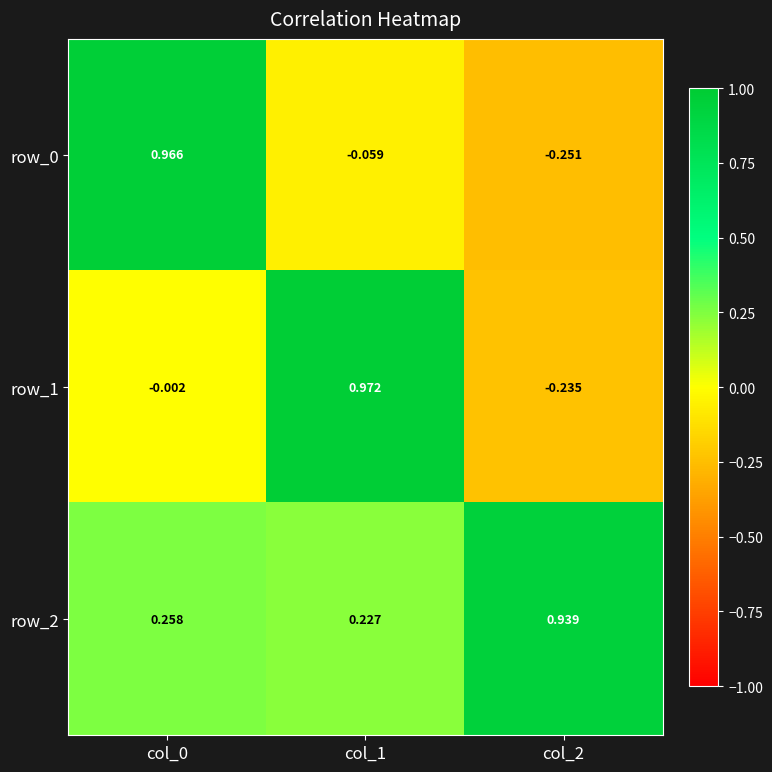

Is the value of row_2 at col_1 greater than the value of row_0 at col_1?

Yes